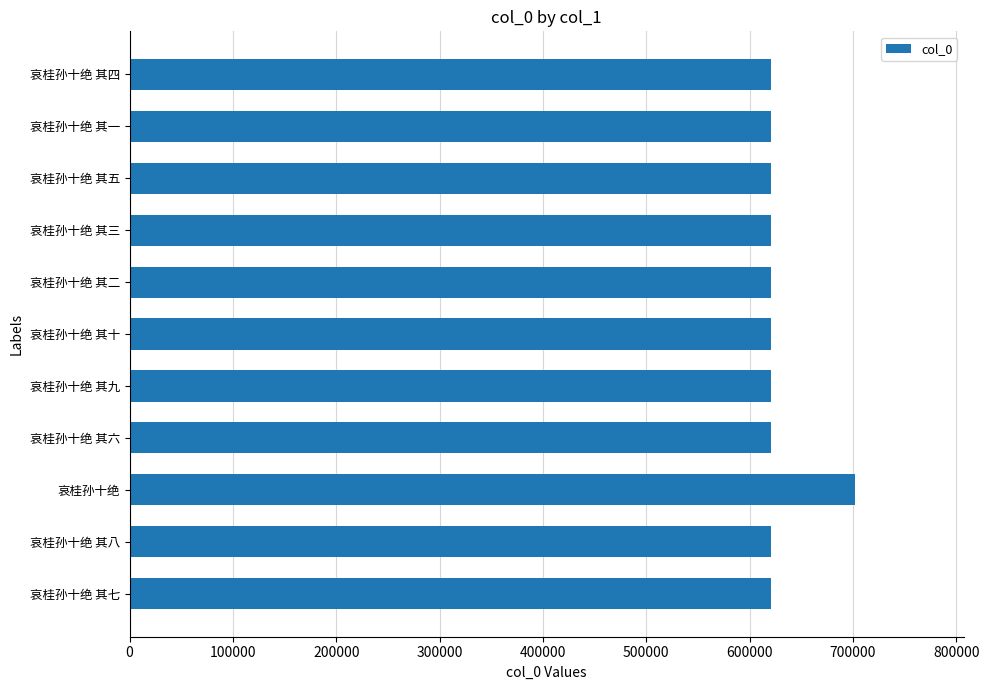

Approximately how many times larger is the value at 哀桂孙十绝 其四 compared to 哀桂孙十绝 其三?

1.0